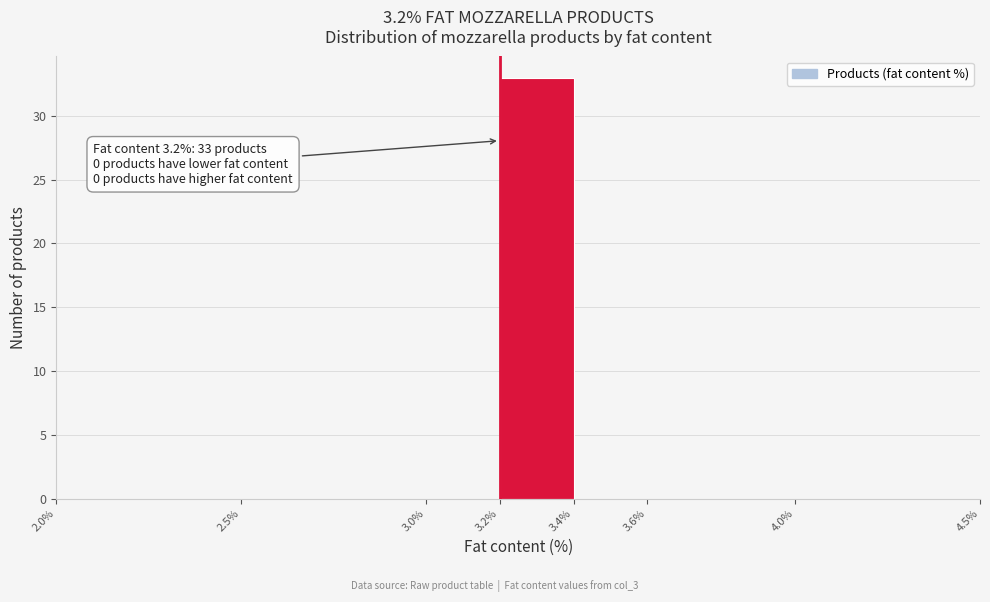

Which range on the x-axis has the tallest bar?

3.2% to 3.4%